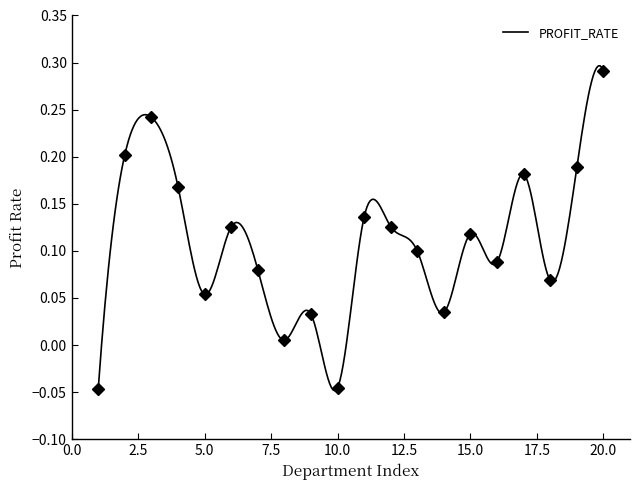

At which category does the chart reach its peak across all series?

20